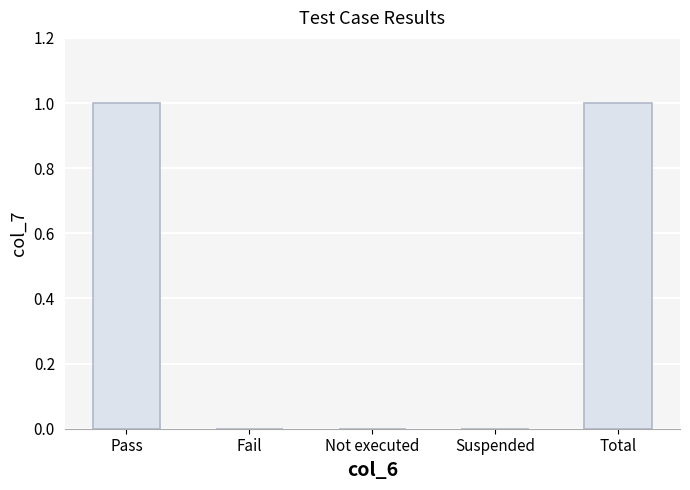

The chart shows a value of 0 at Not executed. True or false?

True